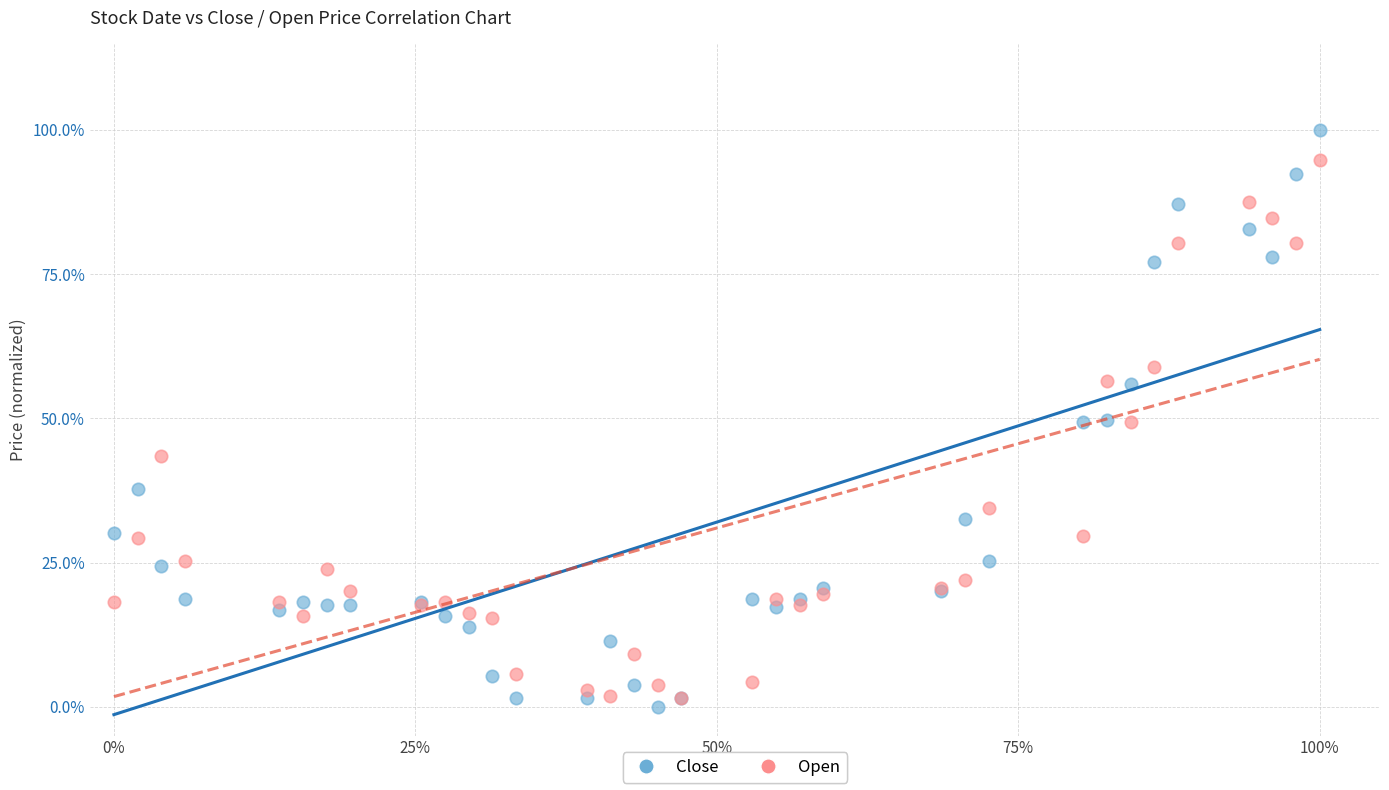

What are all the series names shown in the legend?

Close, Open